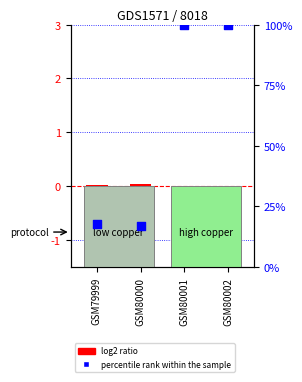

At which category is the sum across all series the highest?

GSM80001